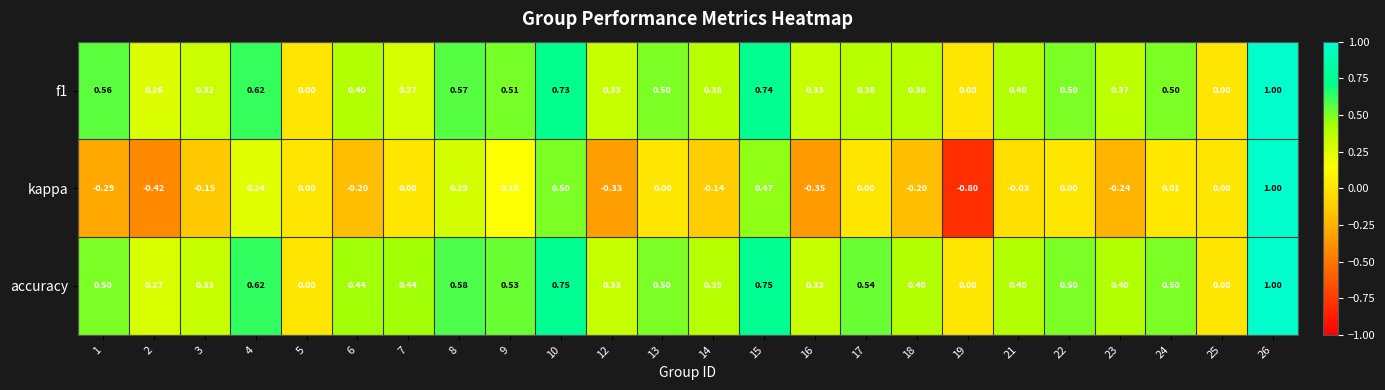

Which series has the largest total across all categories?

accuracy